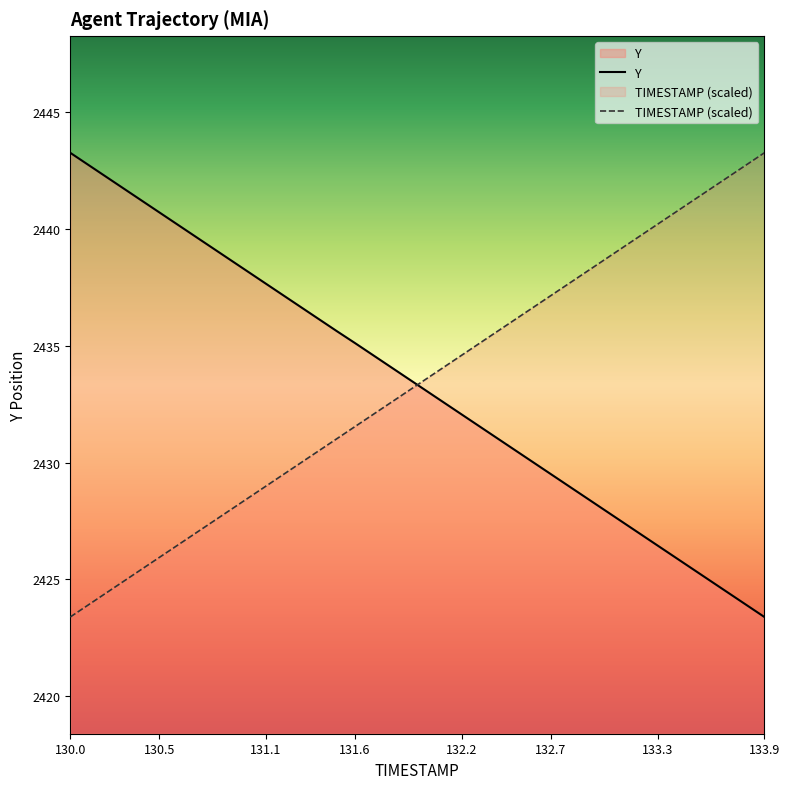

At 131.1, list the series in order from smallest to largest.

TIMESTAMP (scaled), Y